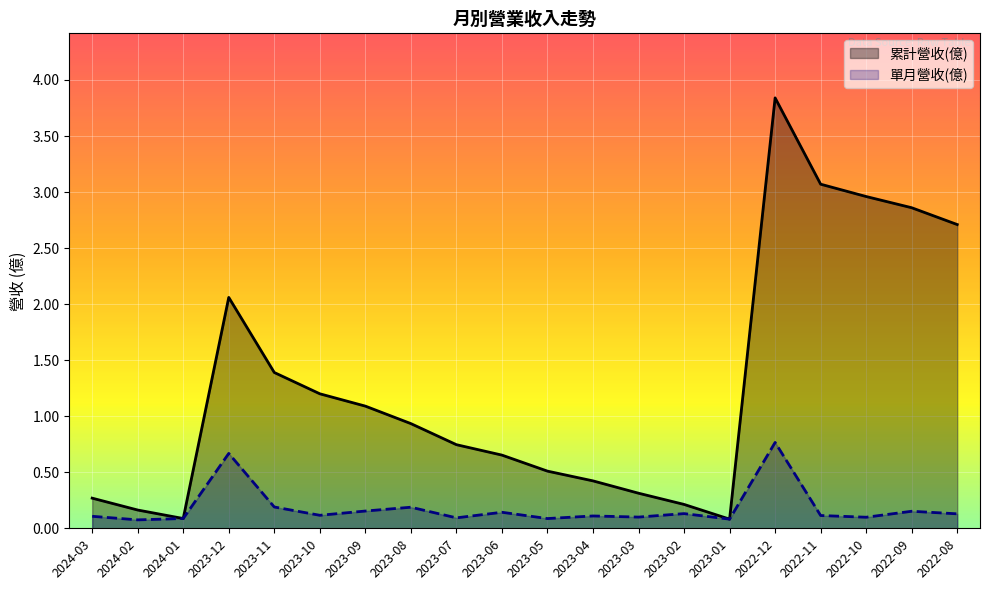

In 累計營收(億), how many points are lower than both neighbors (excluding endpoints)?

2